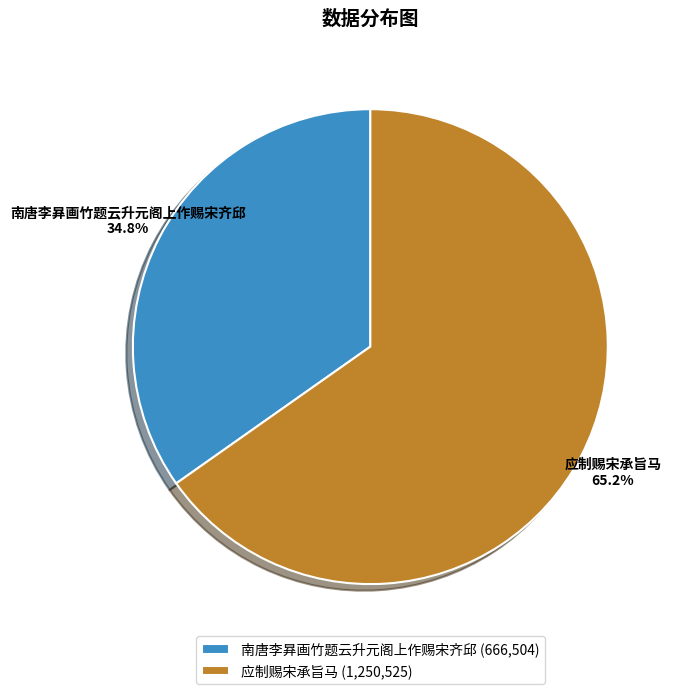

Combined, do 应制赐宋承旨马 and 南唐李昪画竹题云升元阁上作赐宋齐邱 account for over 50%?

Yes